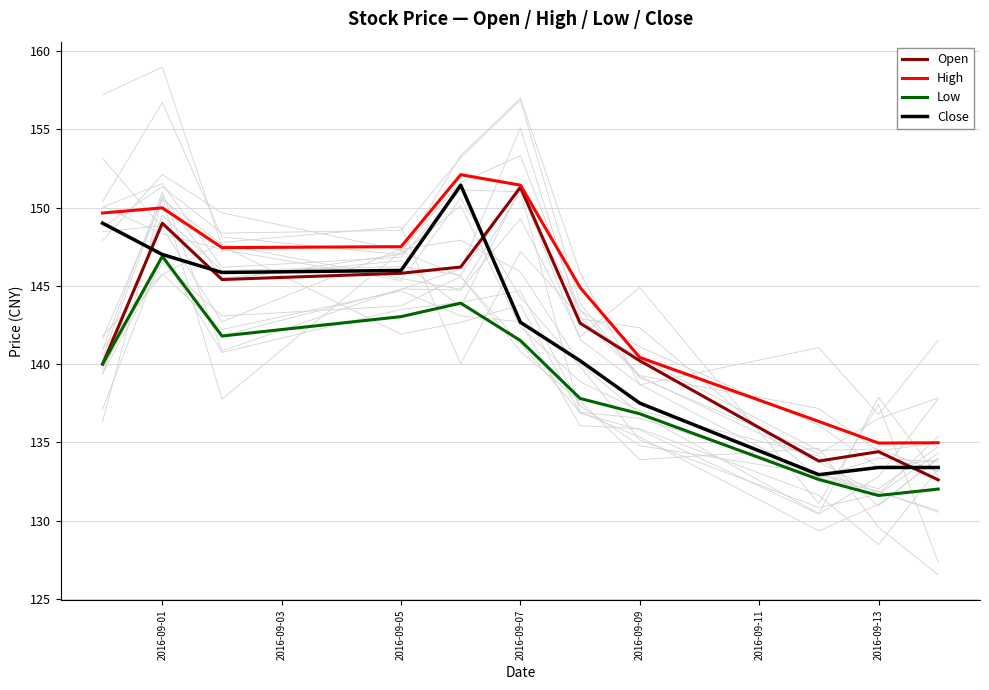

Does the chart display data point markers on the line(s)?

No